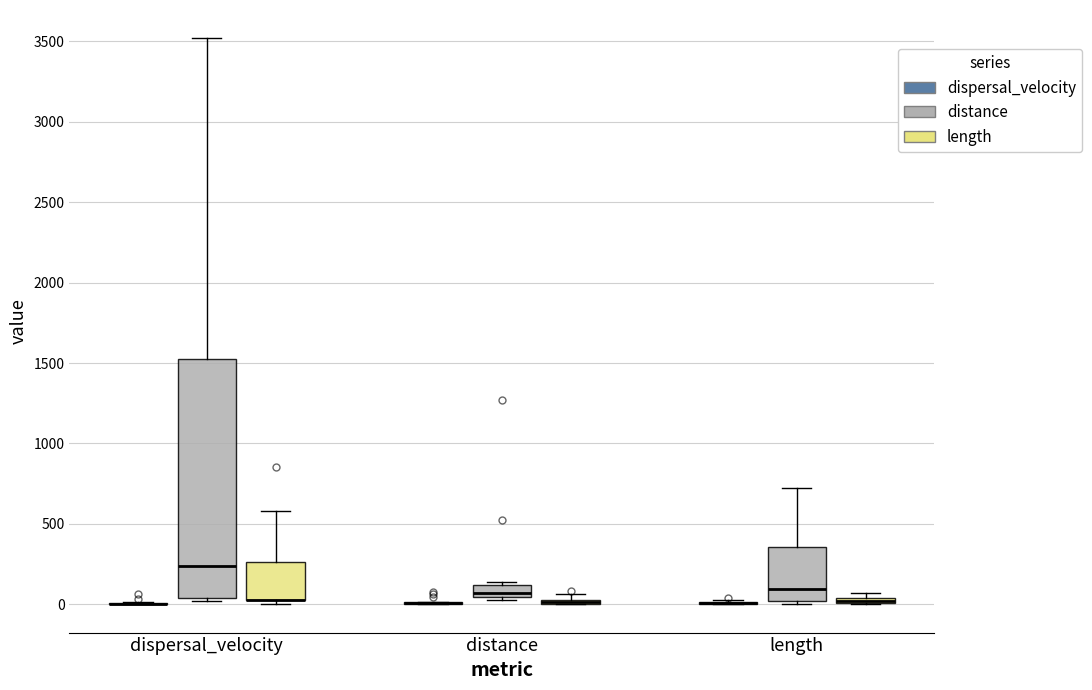

Comparing the boxes themselves (not the whiskers), which one is the tallest?

dispersal_velocity (distance)